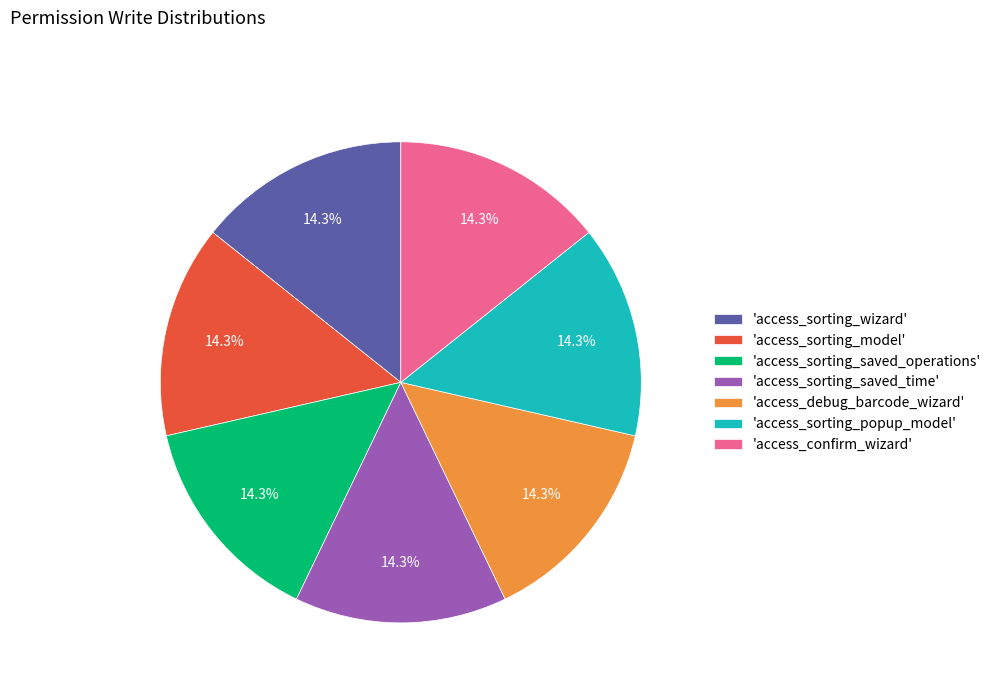

What percentage is NOT represented by 'access_debug_barcode_wizard'?

85.7%